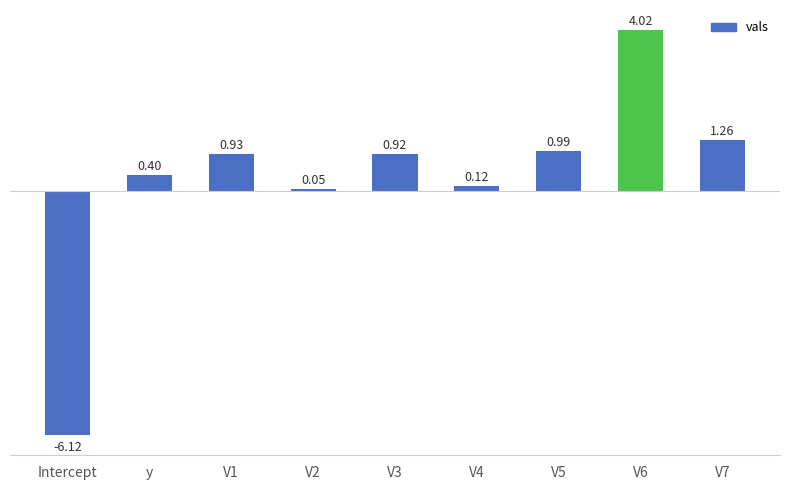

At which category does the chart reach its minimum across all series?

Intercept